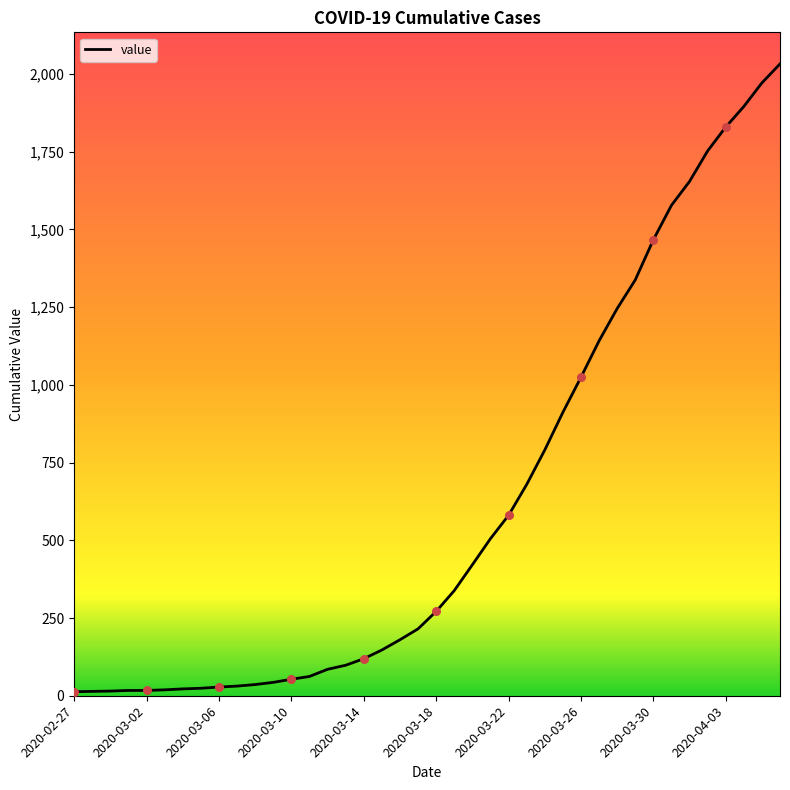

What is the difference between the maximum and minimum values?

2019